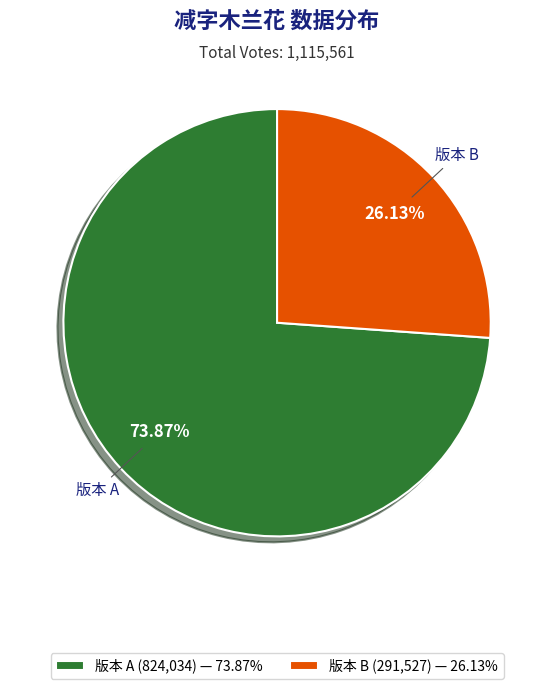

Is there a majority slice in this chart?

Yes